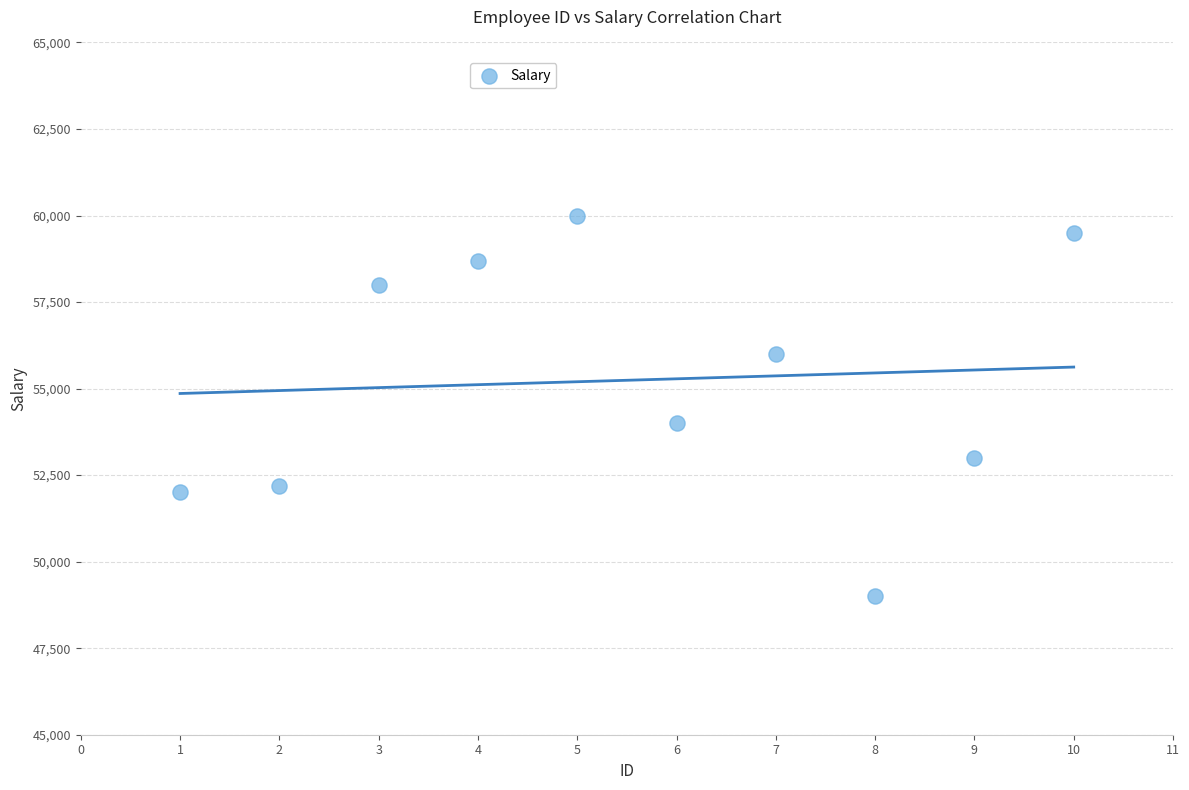

What is the average X value?

6